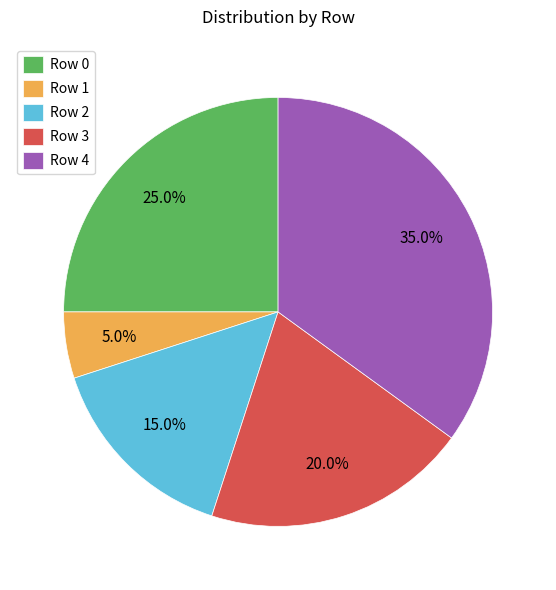

Between Row 3 and Row 2, which is larger?

Row 3